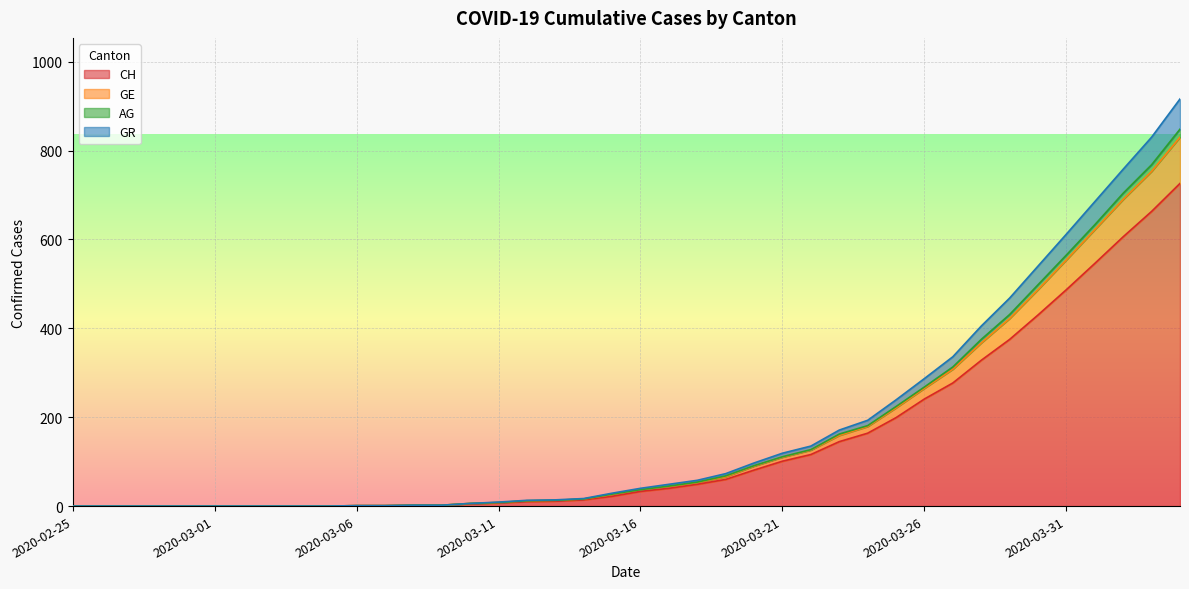

True or false: CH has more than 1 points higher than both neighbors.

False